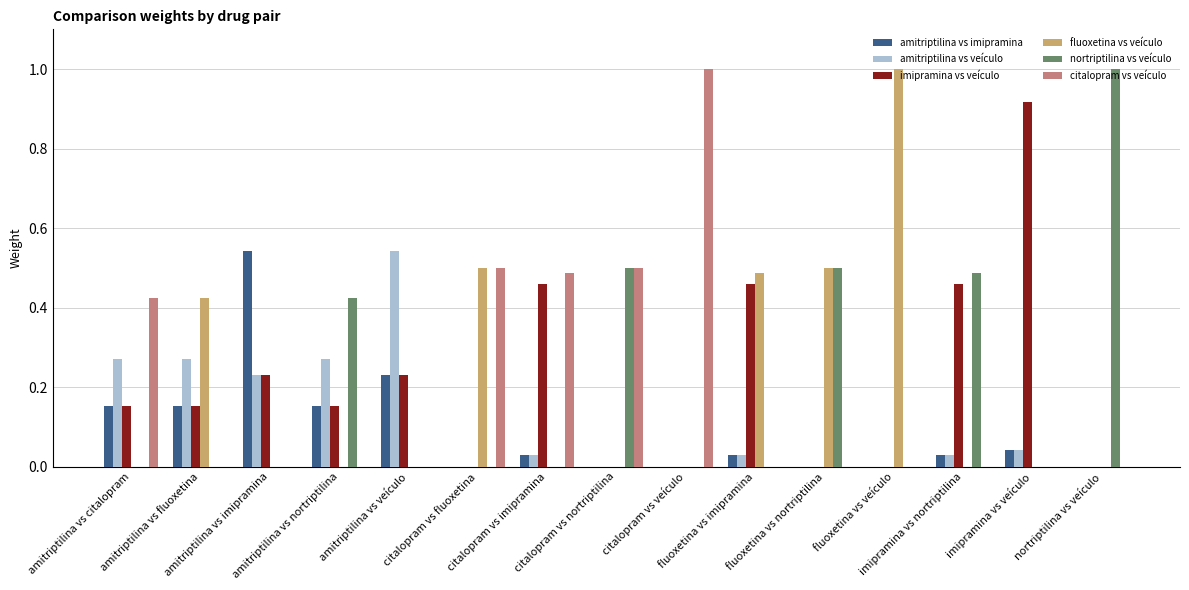

What is the total value across all series at citalopram vs imipramina?

1.0